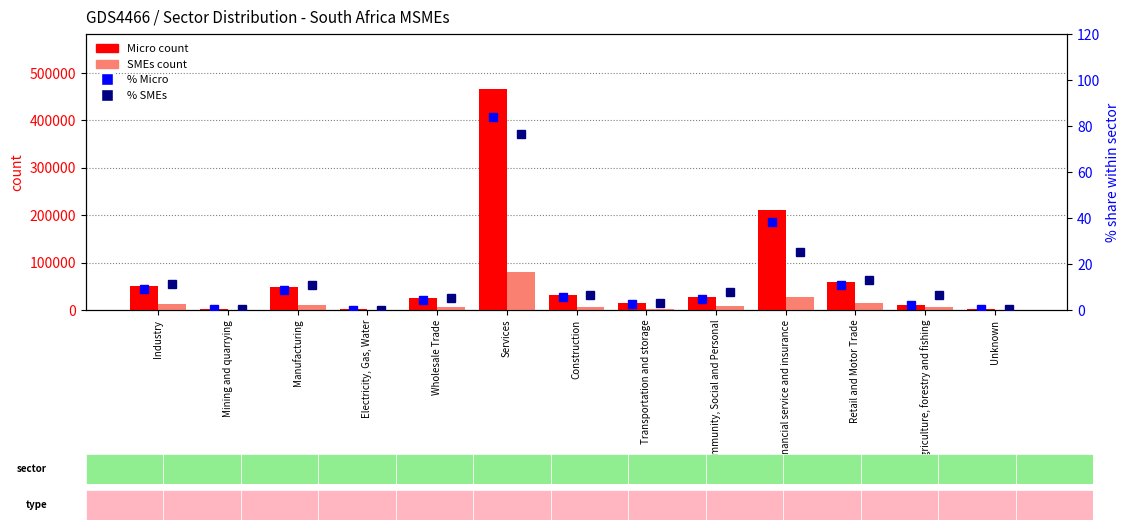

How many categories are shown in the chart?

13